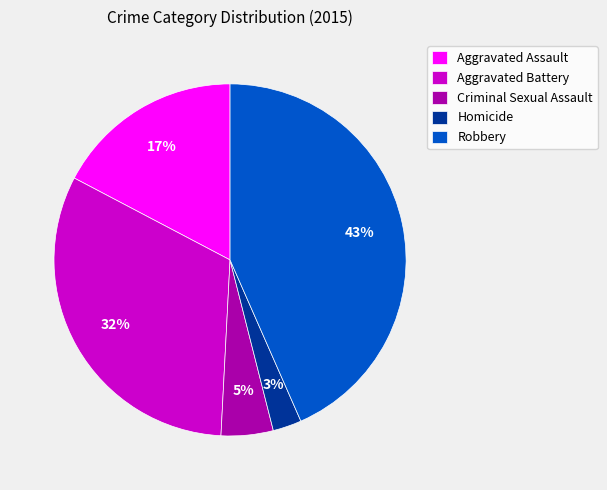

To the nearest percent, what is the combined percentage of Homicide and Robbery?

46%